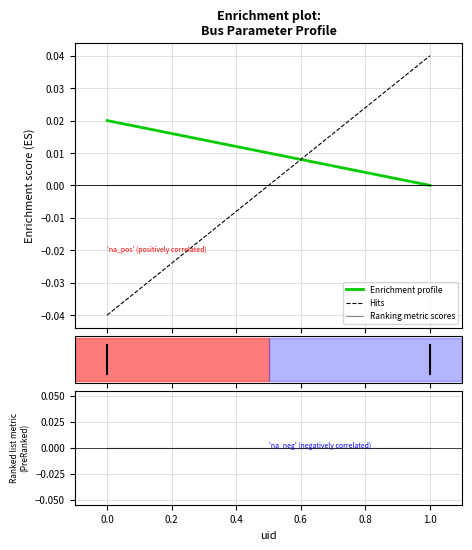

How many Enrichment profile values are between 0 and 1?

2